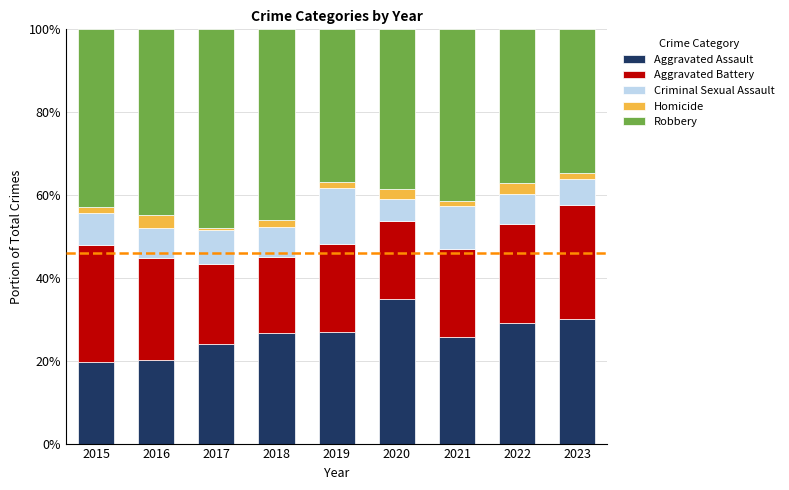

What is the difference between the maximum and minimum values in the Aggravated Assault series?

15.3